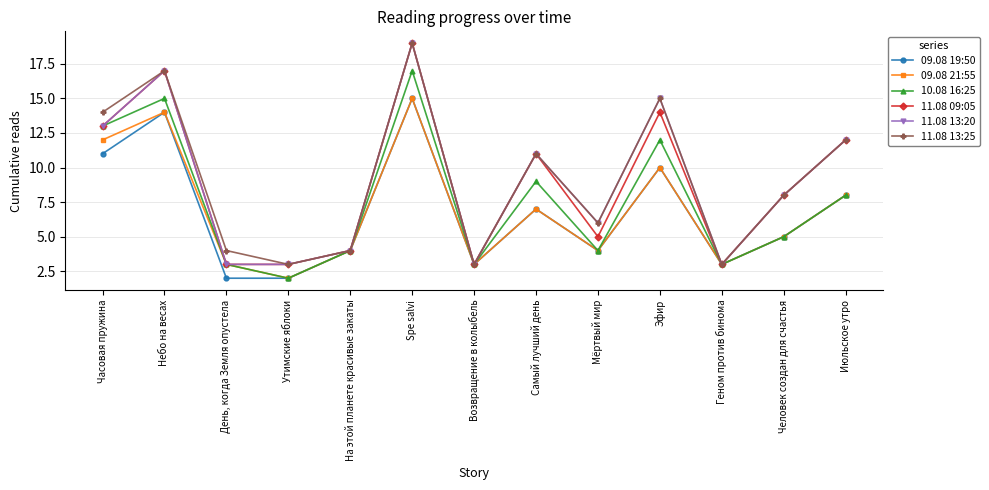

How many categories are shown in the chart?

13